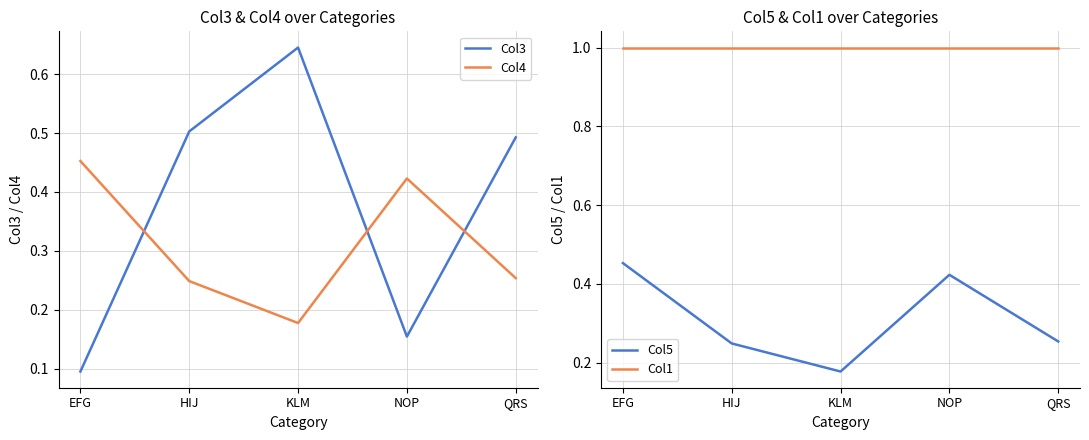

At which category is the sum across all series the highest?

HIJ